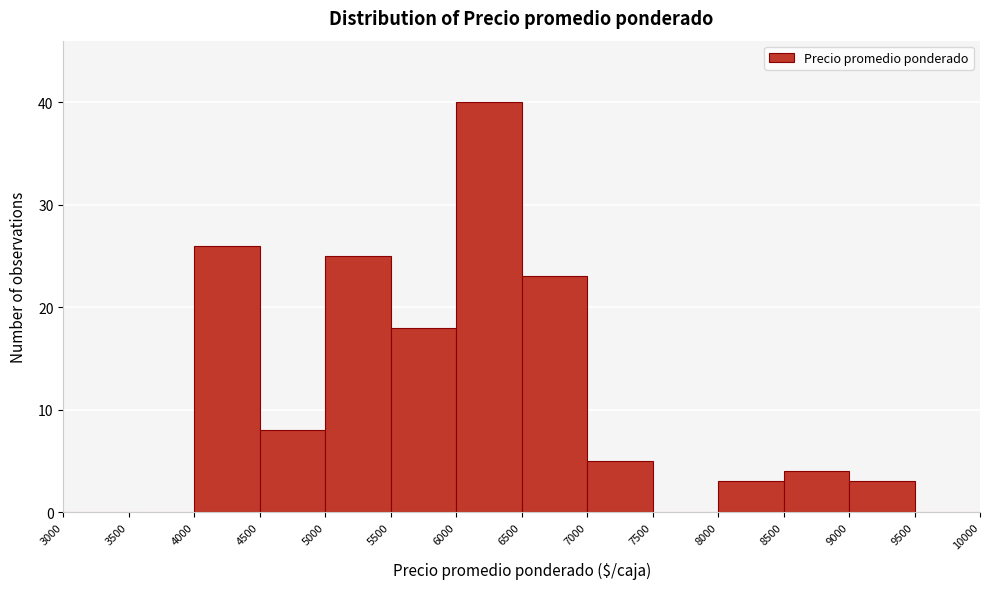

Reading left to right, transcribe this chart: for each bar, give the range it covers on the x-axis and its height. The values are not printed on the chart, so give them approximately, as read against the axis.

3000 to 3500: 0
3500 to 4000: 0
4000 to 4500: 26
4500 to 5000: 8
5000 to 5500: 25
5500 to 6000: 18
6000 to 6500: 40
6500 to 7000: 23
7000 to 7500: 5
7500 to 8000: 0
8000 to 8500: 3
8500 to 9000: 4
9000 to 9500: 3
9500 to 10000: 0